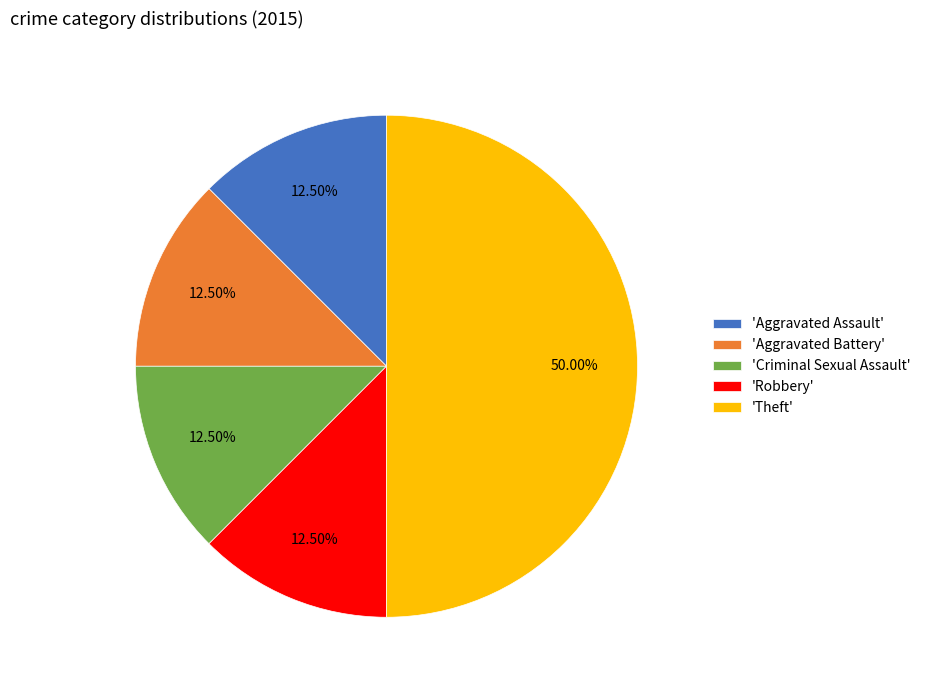

Does 'Criminal Sexual Assault' represent more than half of the total?

No